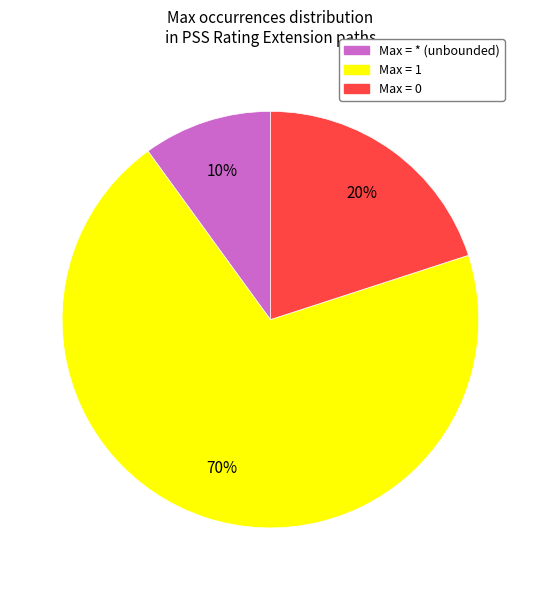

Is there a majority slice in this chart?

Yes